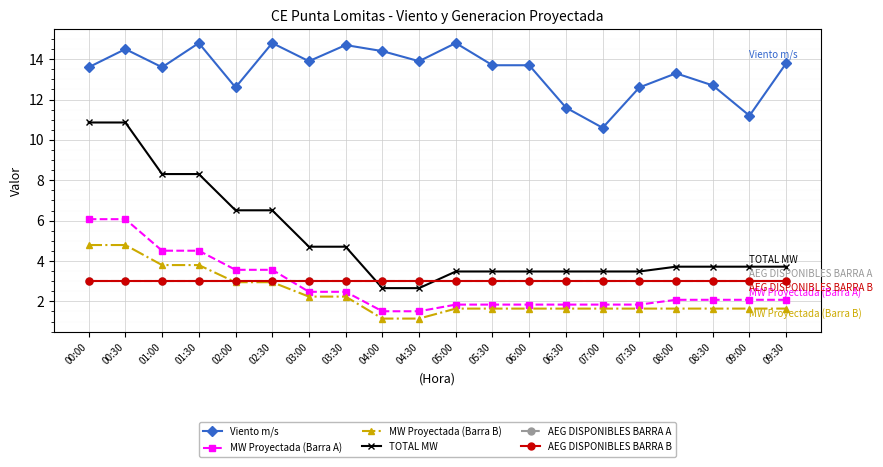

Which series changed the most between 05:00 and 06:00?

Viento m/s